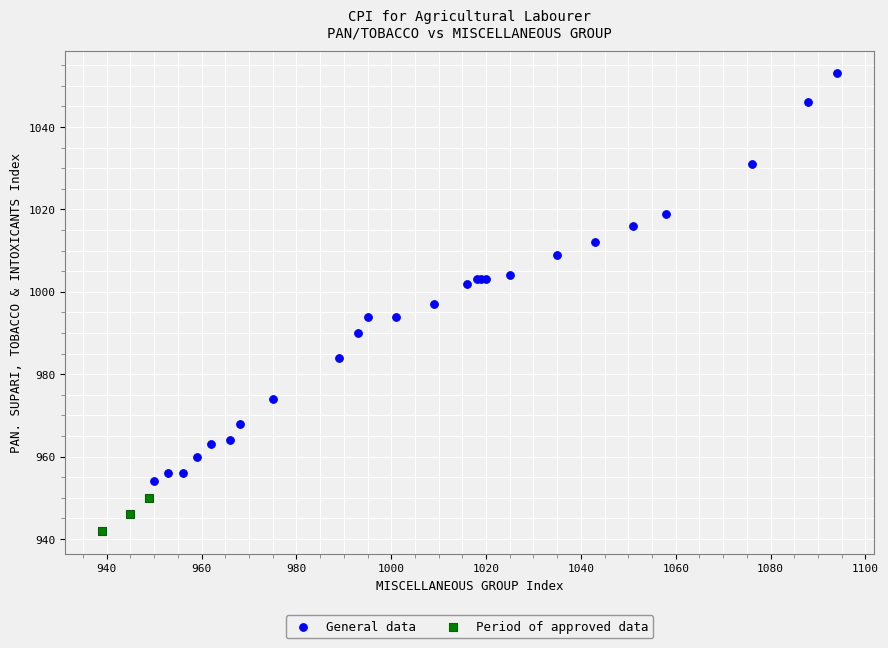

Which series reaches the maximum Y coordinate?

General data